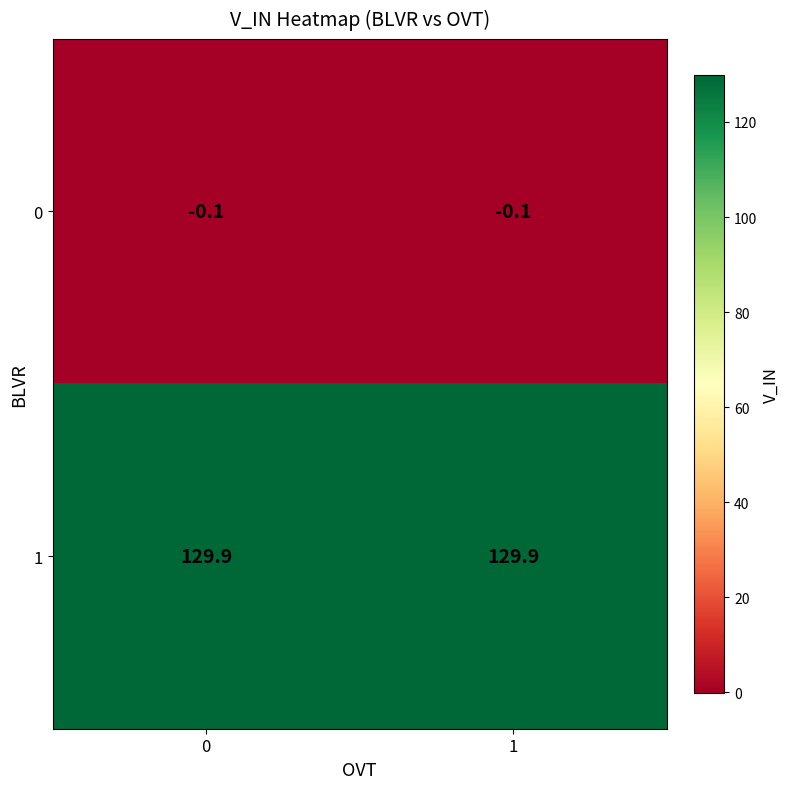

What is the difference between the highest and lowest values at 0?

130.0